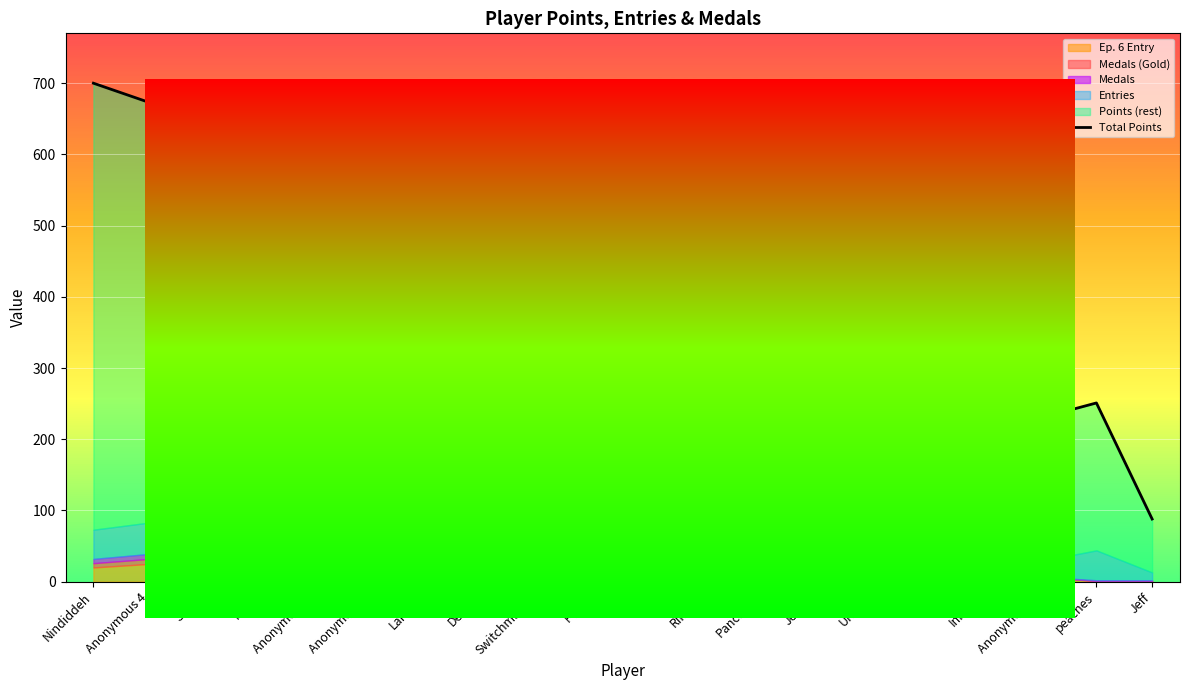

Where is the first local minimum?

Pancakez